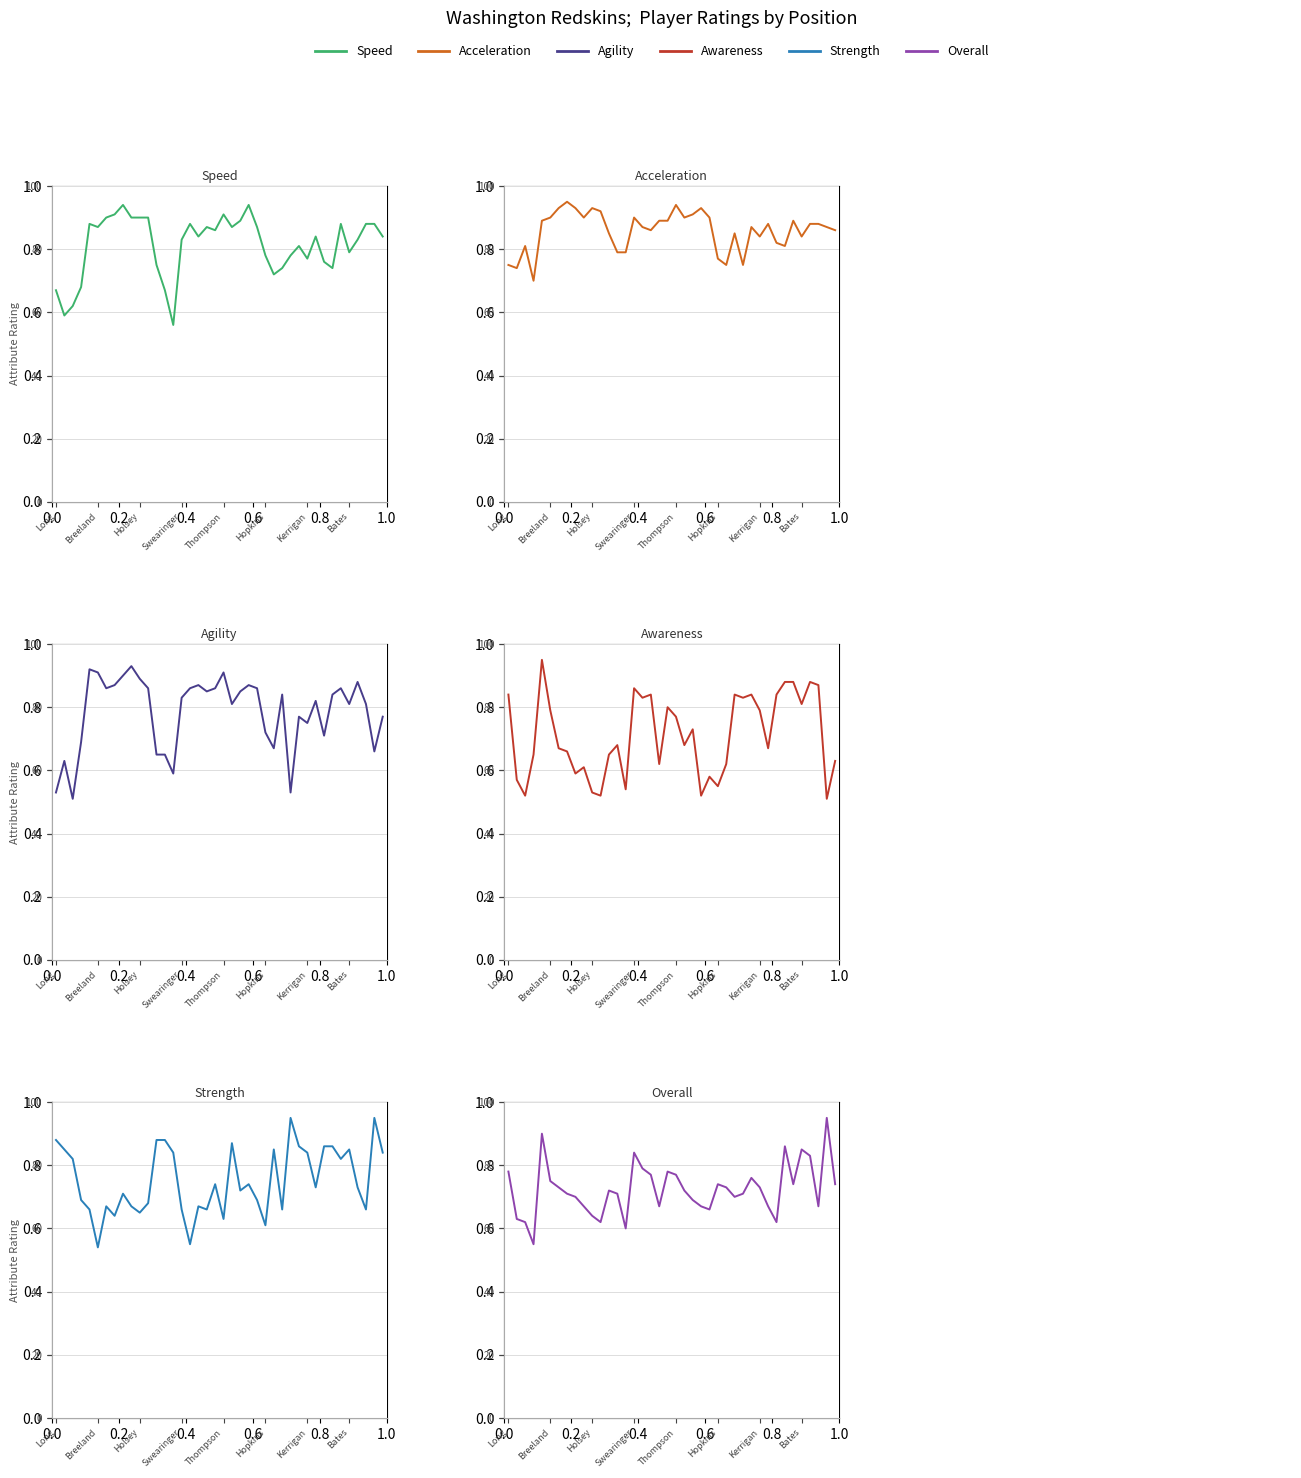

Is the value of Overall at 28 greater than the value of Acceleration at 11?

No